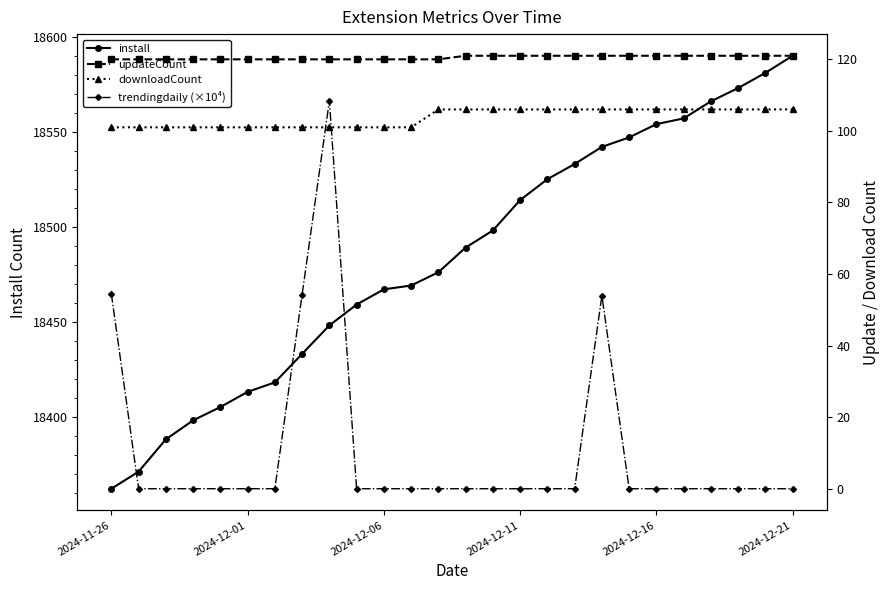

Is the value of trendingdaily (×10⁴) at 12 greater than the value of install at 12?

No